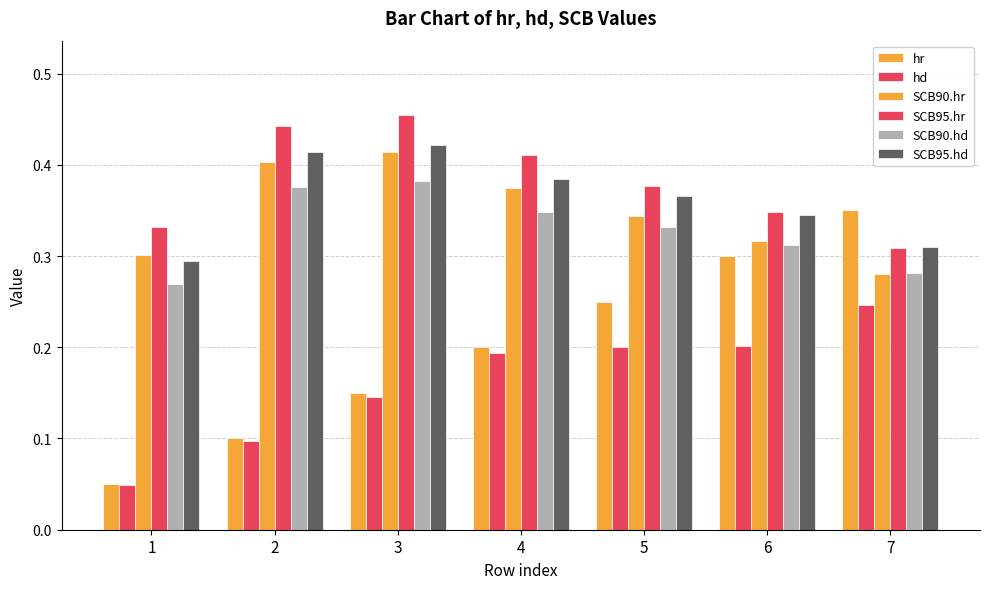

Are the bars grouped side by side (vs. stacked)?

Yes